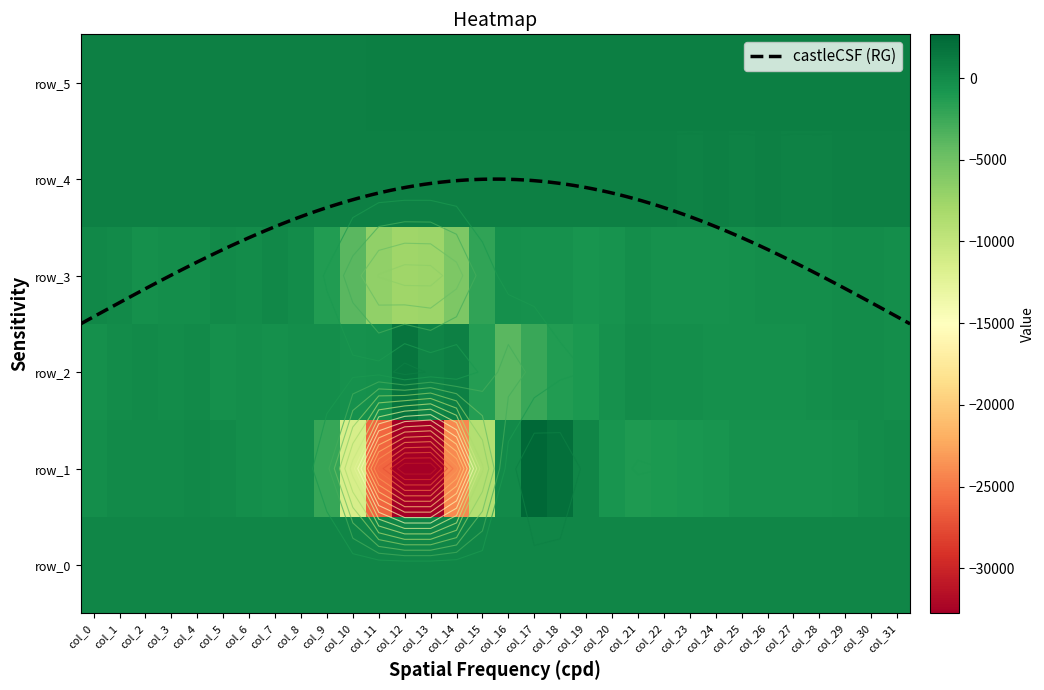

Between col_5 and col_10, which is larger?

col_10